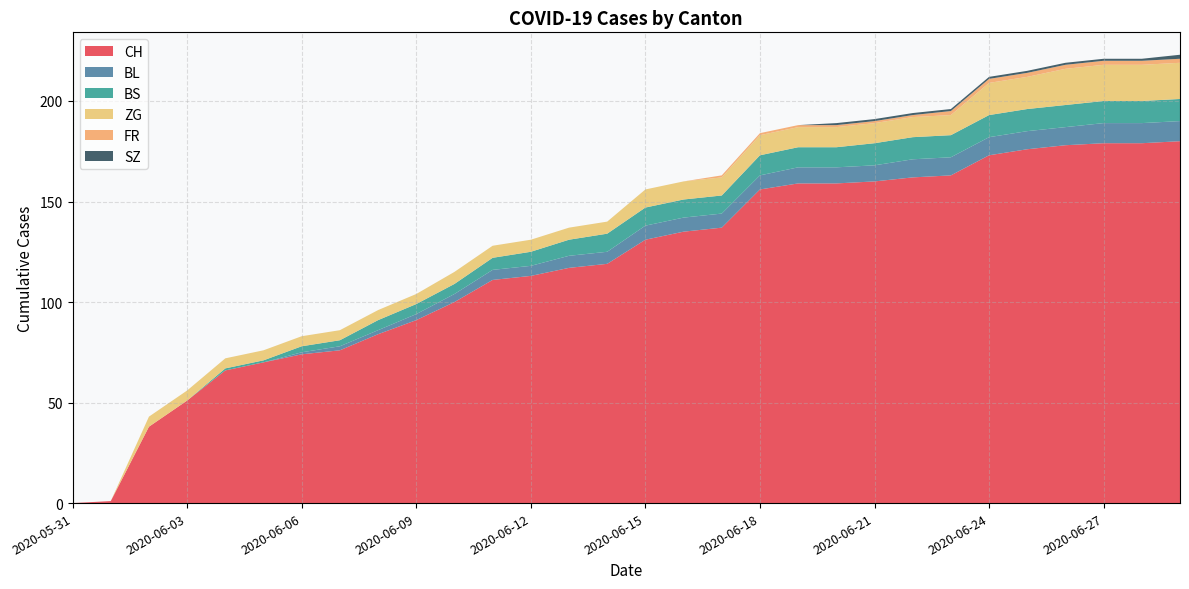

Reading left to right, what are all the values shown in this chart?

CH: 0	1	38	51	66	70	74	76	84	91	100	111	113	117	119	131	135	137	156	159	159	160	162	163	173	176	178	179	179	180
BL: 0	0	0	0	0	0	1	2	2	3	4	5	5	6	6	7	7	7	7	8	8	8	9	9	9	9	9	10	10	10
BS: 0	0	0	0	1	1	3	3	5	5	5	6	7	8	9	9	9	9	10	10	10	11	11	11	11	11	11	11	11	11
ZG: 0	0	5	5	5	5	5	5	5	5	6	6	6	6	6	9	9	9	10	10	10	10	10	10	16	16	18	18	18	18
FR: 0	0	0	0	0	0	0	0	0	0	0	0	0	0	0	0	0	1	1	1	1	1	1	2	2	2	2	2	2	2
SZ: 0	0	0	0	0	0	0	0	0	0	0	0	0	0	0	0	0	0	0	0	1	1	1	1	1	1	1	1	1	2